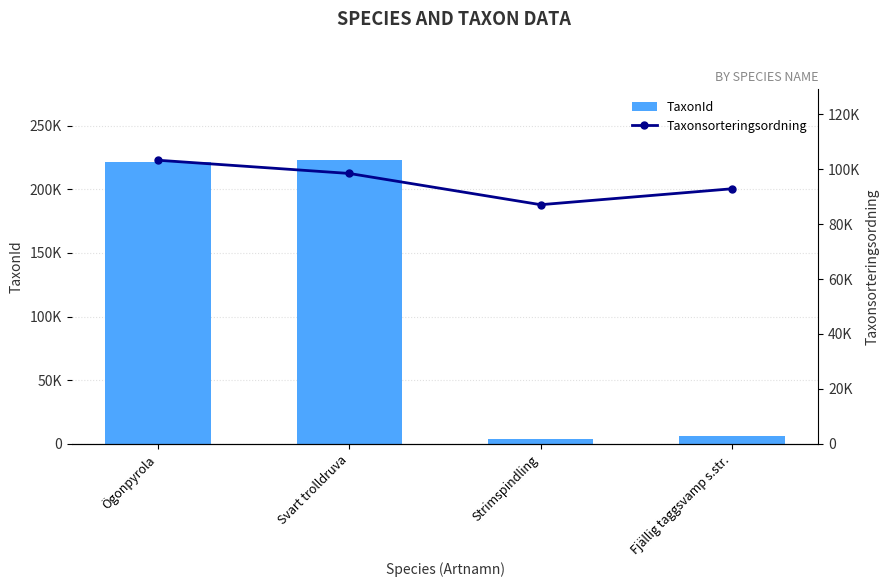

What position from the left is Strimspindling?

3